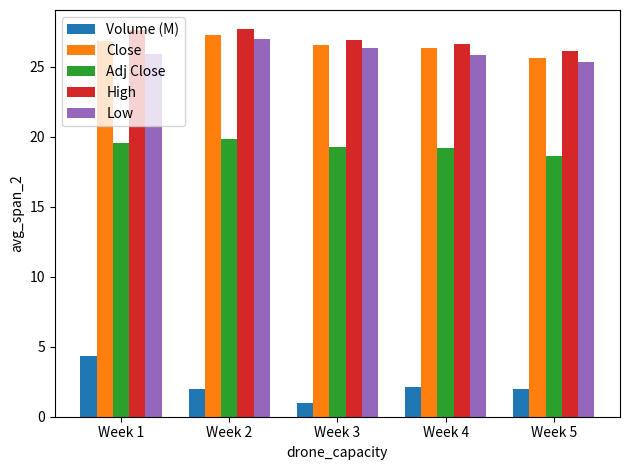

True or false: Volume (M) has a value of 2.1 at Week 4.

True